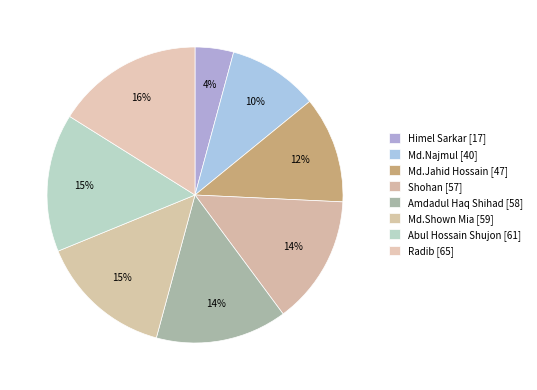

Combined, do Md.Najmul [40] and Md.Jahid Hossain [47] account for over 50%?

No